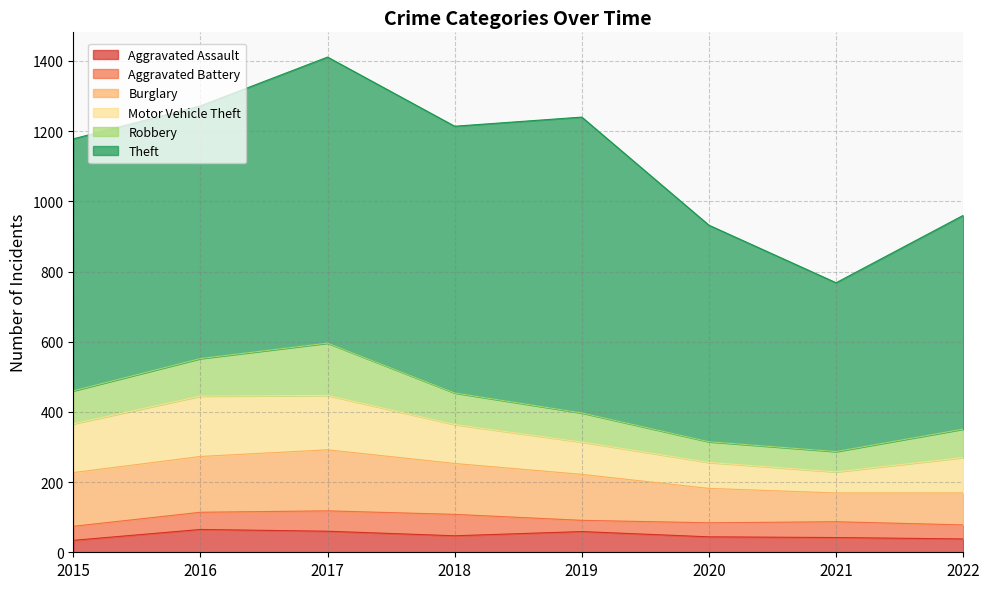

Is the value of Aggravated Battery at 2019 greater than the value of Burglary at 2019?

No